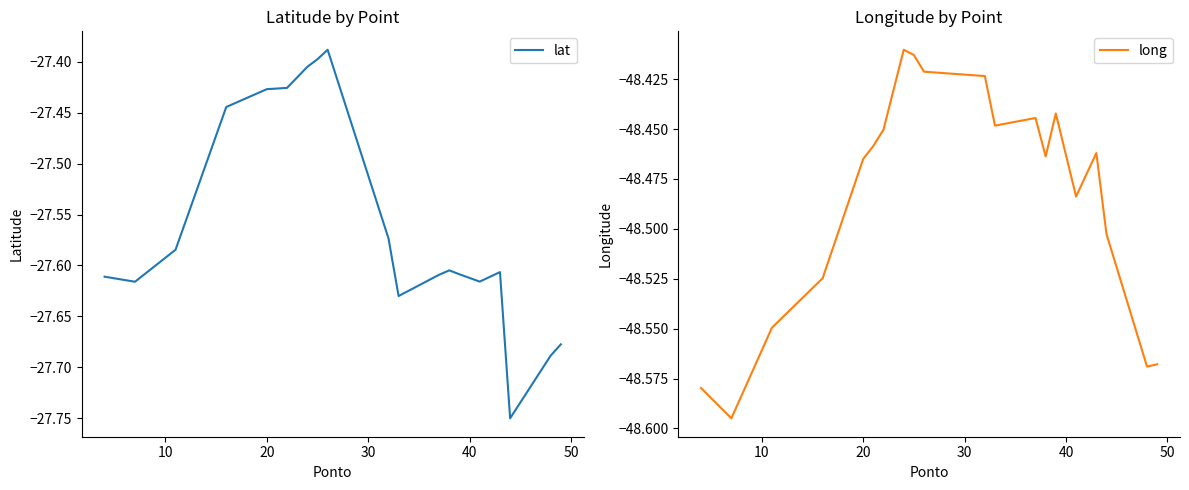

What is the smallest value displayed?

-48.6